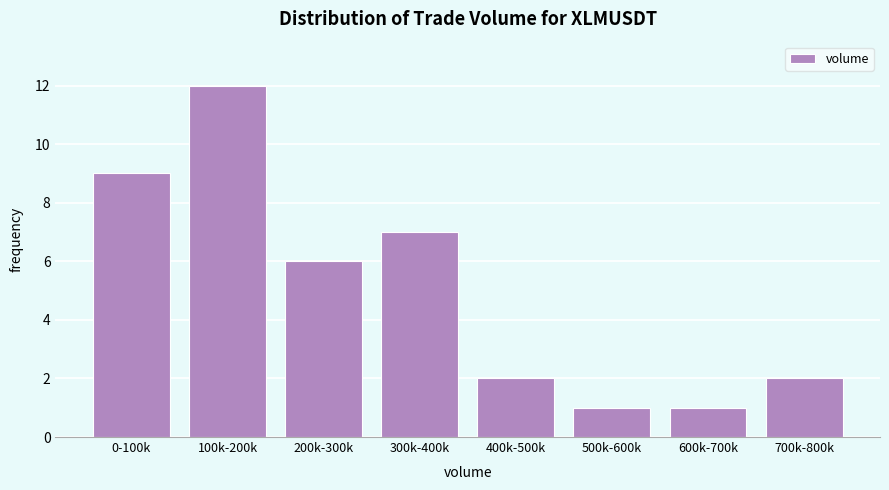

Reading right to left, extract all data points from this chart.

2	1	1	2	7	6	12	9